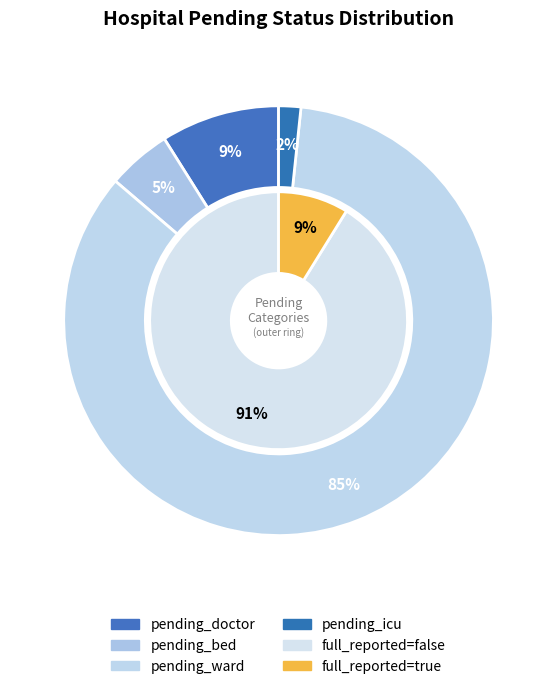

True or false: 29 accounts for 1% of the total.

False